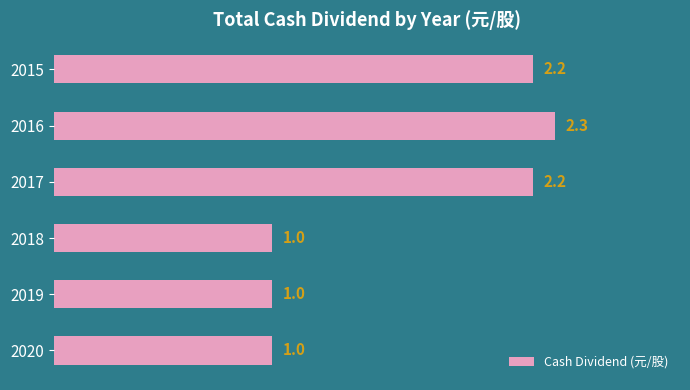

Read the value at 2017.

2.2